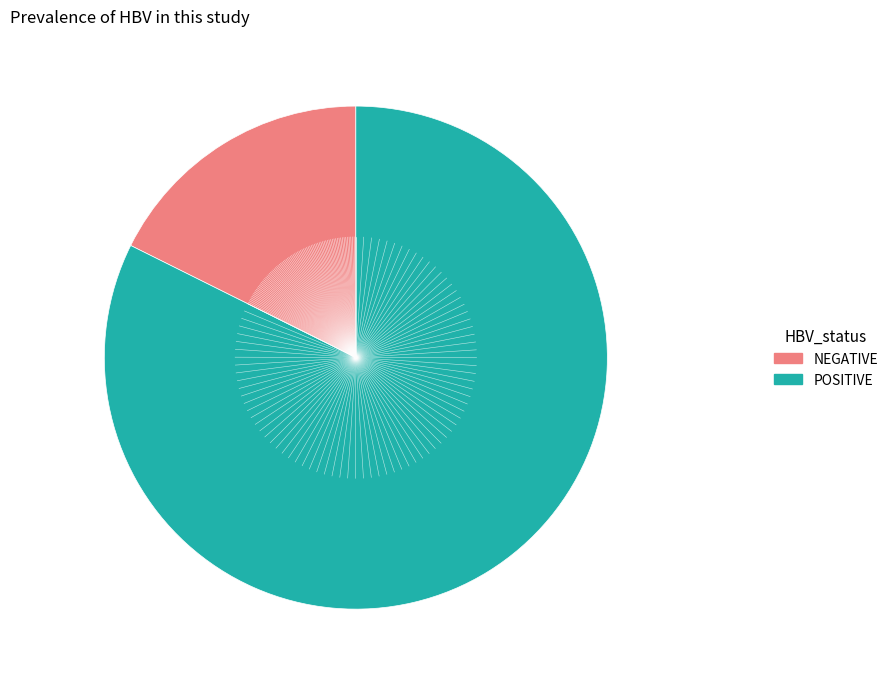

How many slices are in this pie chart?

2